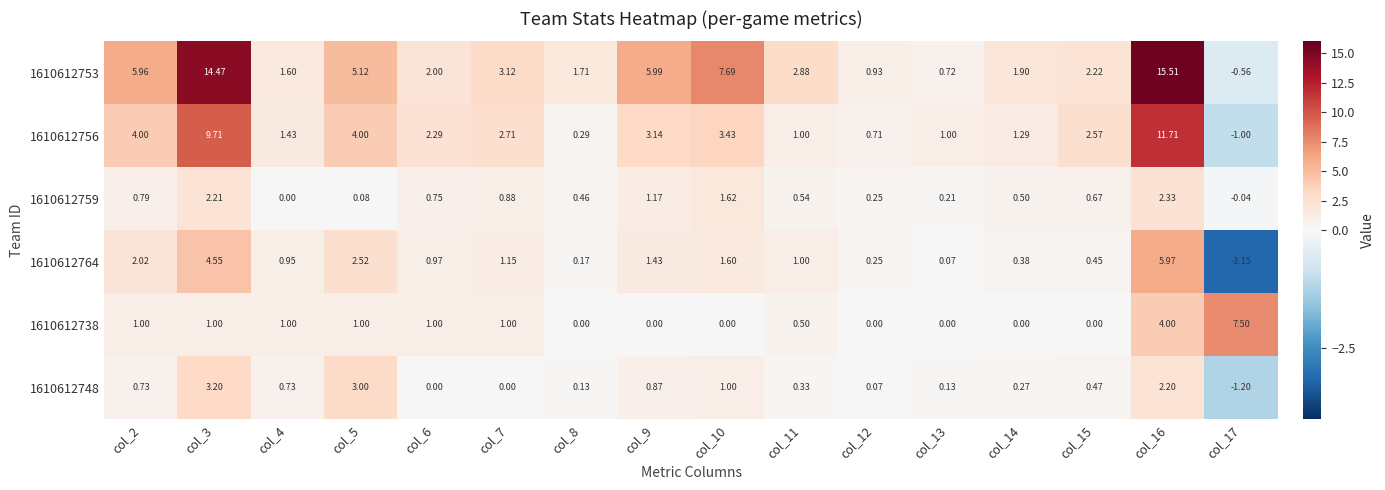

Count the number of categories in the chart.

16